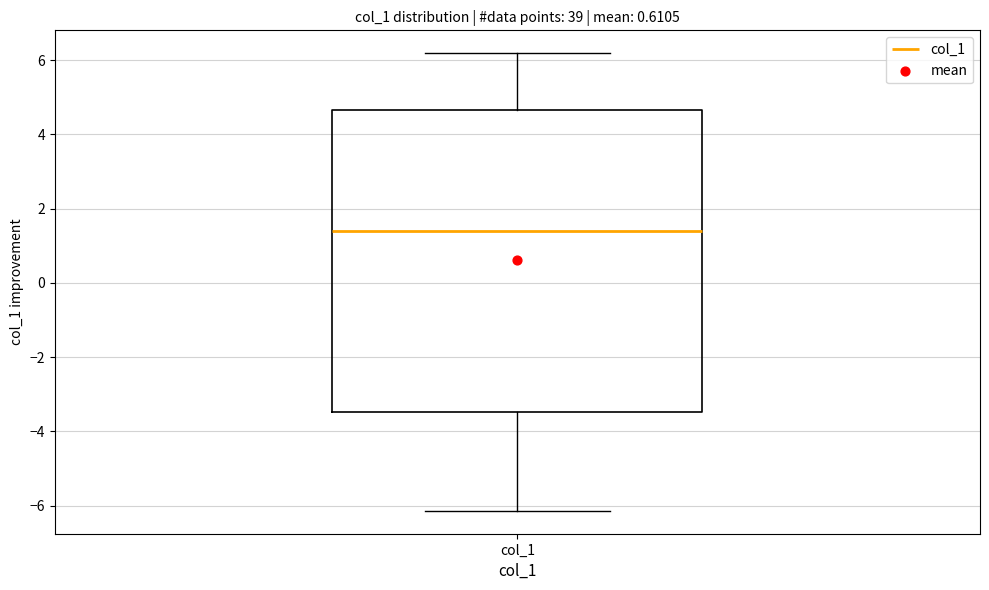

Read this box plot against the y-axis: the position of the median line, the range covered by the box, and the ends of both whiskers. The values are not printed on the chart, so give them approximately, as read against the axis.

median 1.4, box -3.4 to 4.6, whiskers -6.2 to 6.2